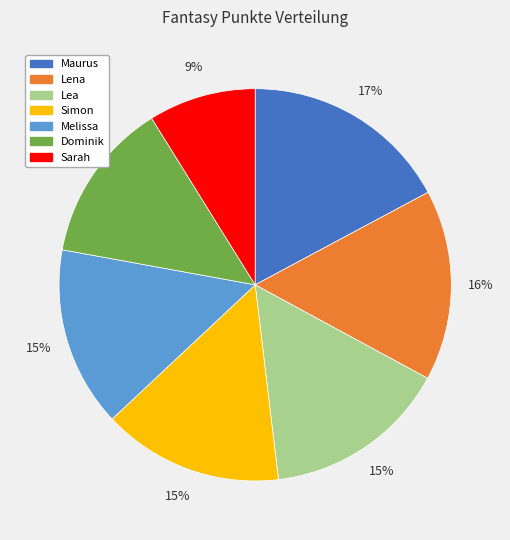

To the nearest percent, what is the difference between the largest and smallest slice percentages?

8%